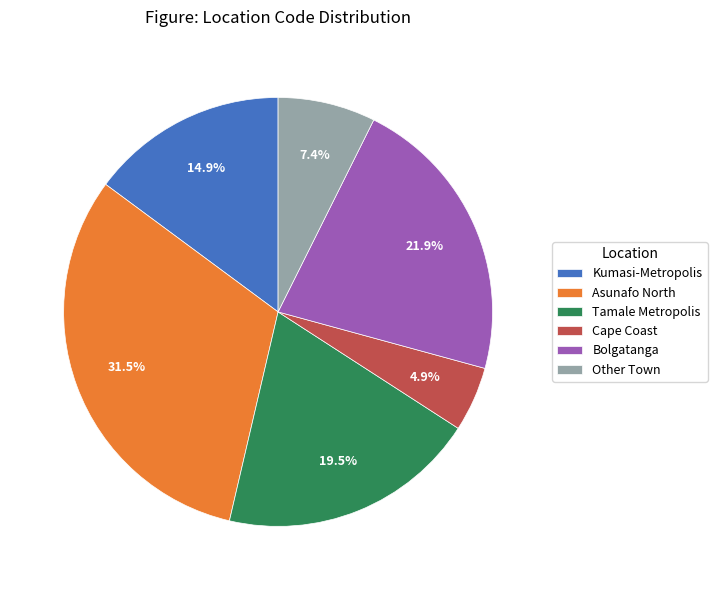

To the nearest percent, what percentage of the pie is Other Town?

7%